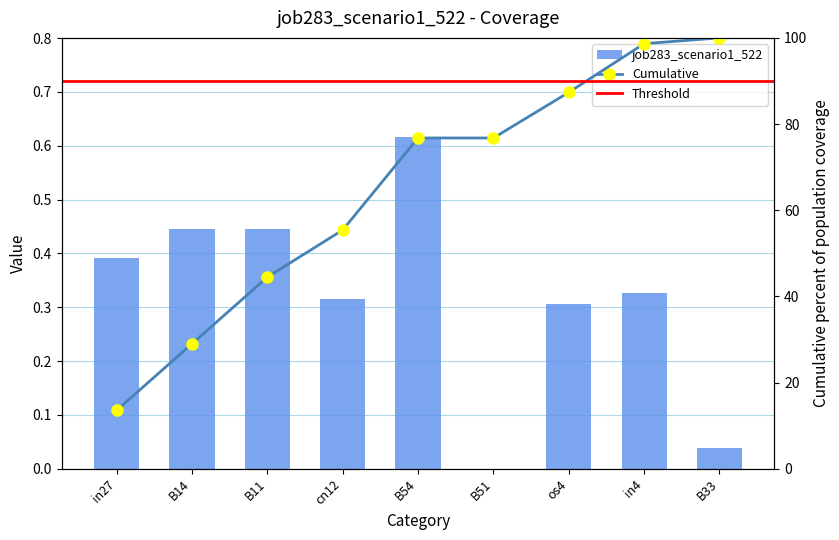

True or false: the data shows -0.3 at B51.

False